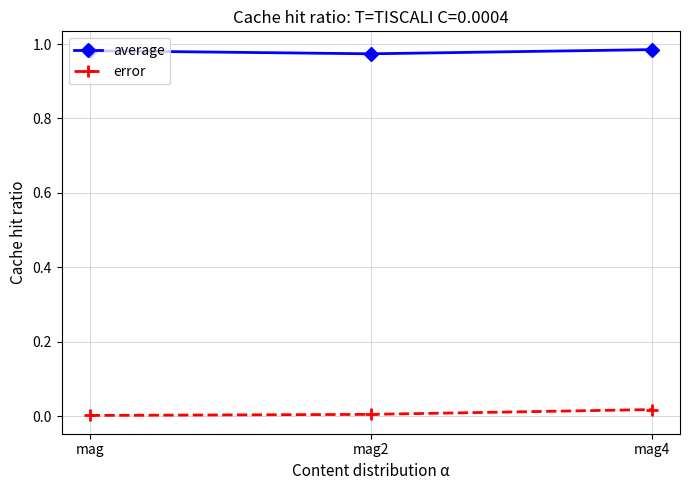

Does the chart display data point markers on the line(s)?

Yes